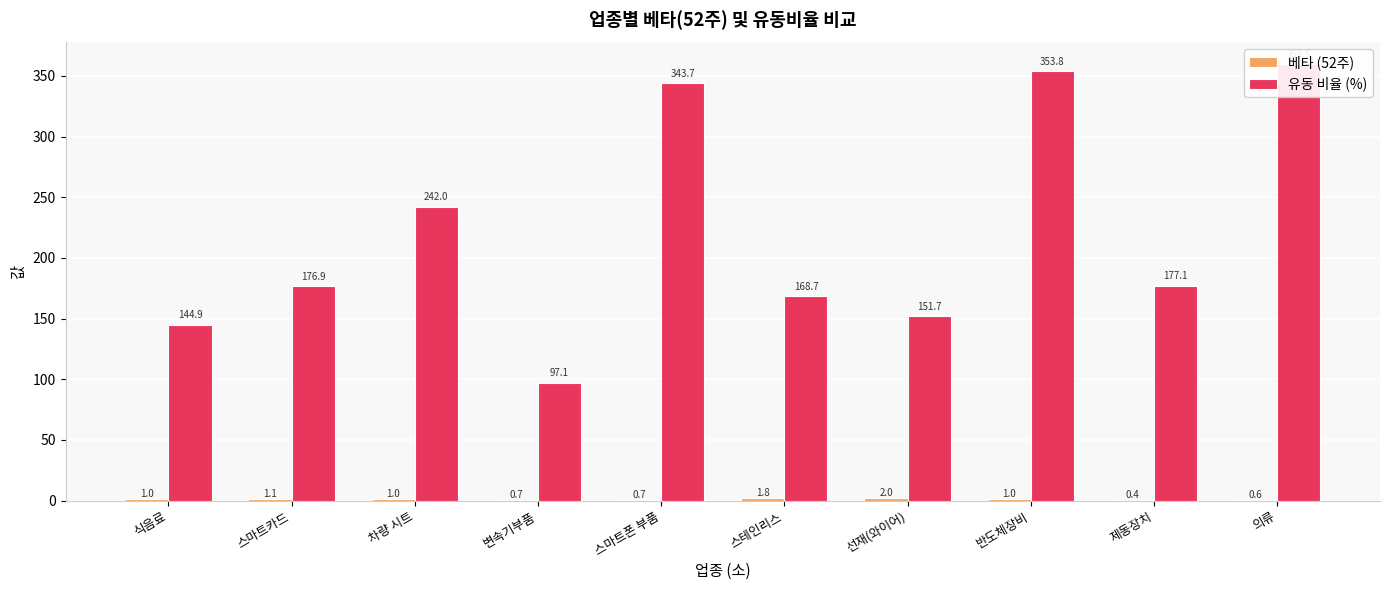

Reading left to right, what are all the values shown in this chart?

베타 (52주): 식음료=1.0	스마트카드=1.1	차량 시트=1.0	변속기부품=0.7	스마트폰 부품=0.7	스테인리스=1.8	선재(와이어)=2.0	반도체장비=1.0	제동장치=0.4	의류=0.6
유동 비율 (%): 식음료=144.9	스마트카드=176.9	차량 시트=242.0	변속기부품=97.1	스마트폰 부품=343.7	스테인리스=168.7	선재(와이어)=151.7	반도체장비=353.8	제동장치=177.1	의류=359.5